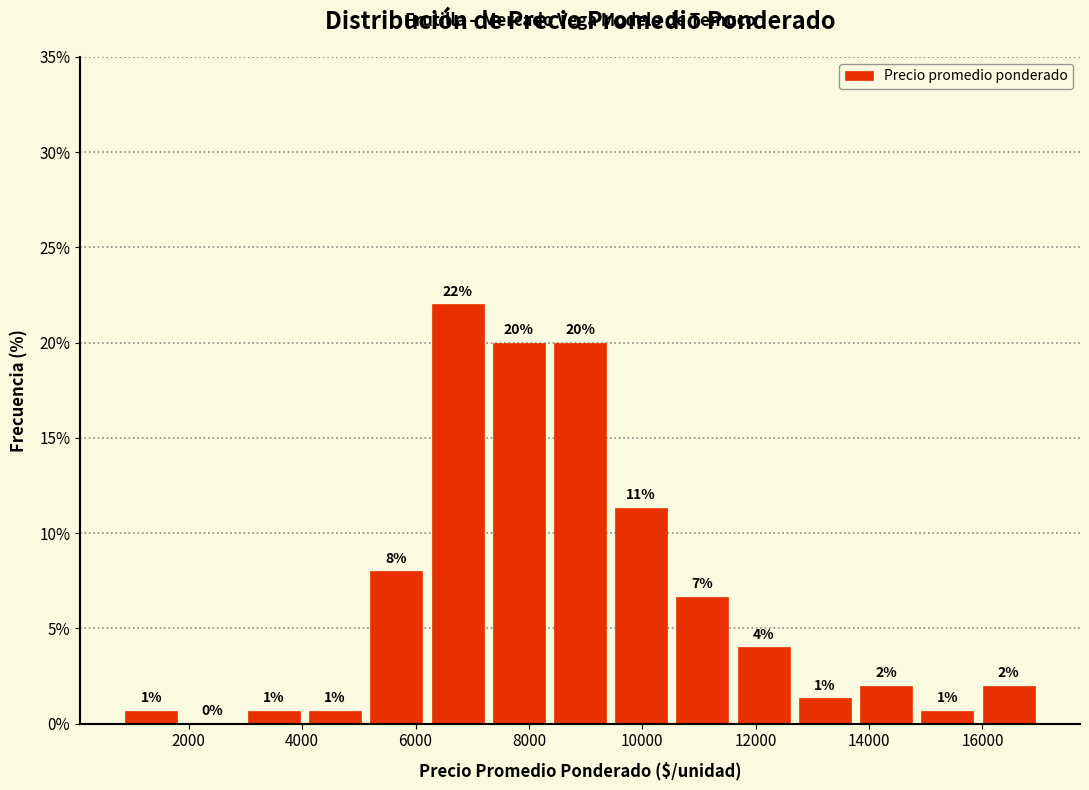

Over which range of the x-axis is the bar tallest?

6200 to 7280